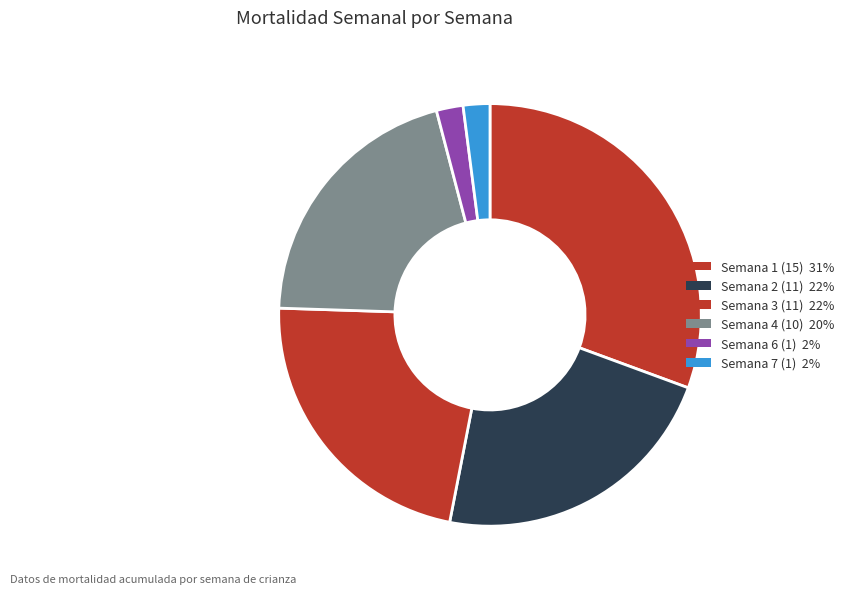

How many segments does this pie chart have?

6